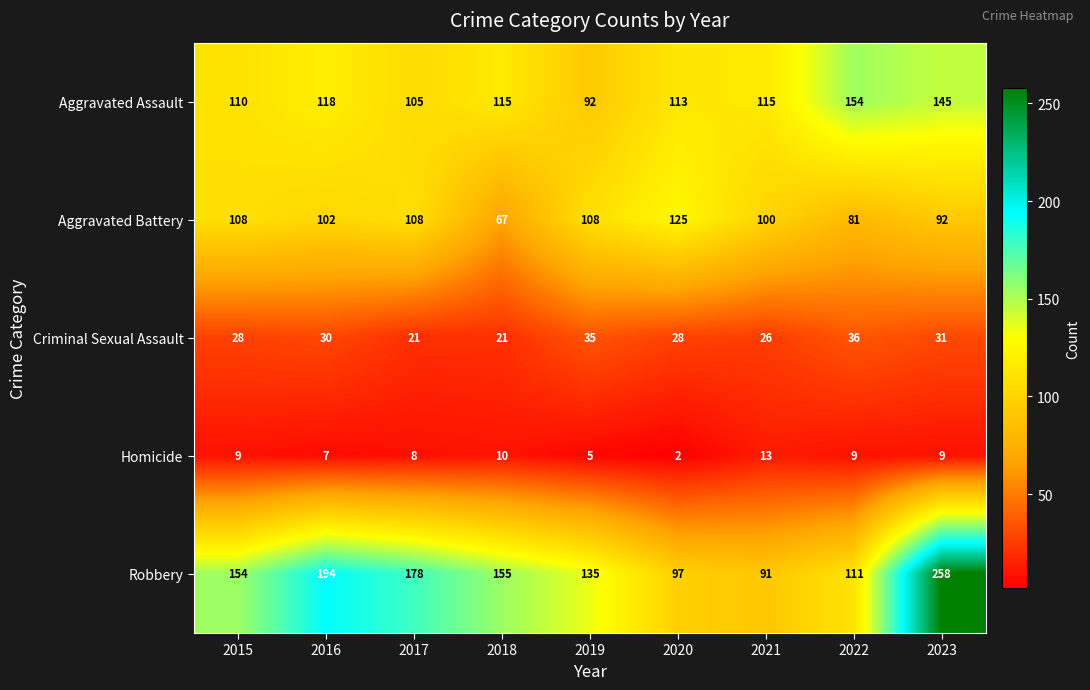

Count the number of data series in this chart.

5